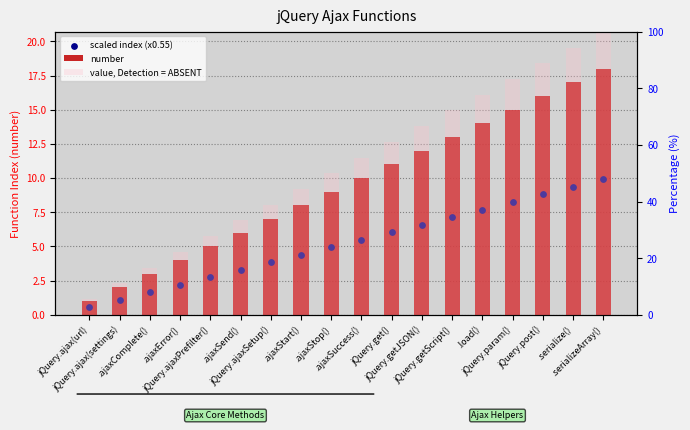

Which series contains the lowest Y value?

scaled index (x0.55)